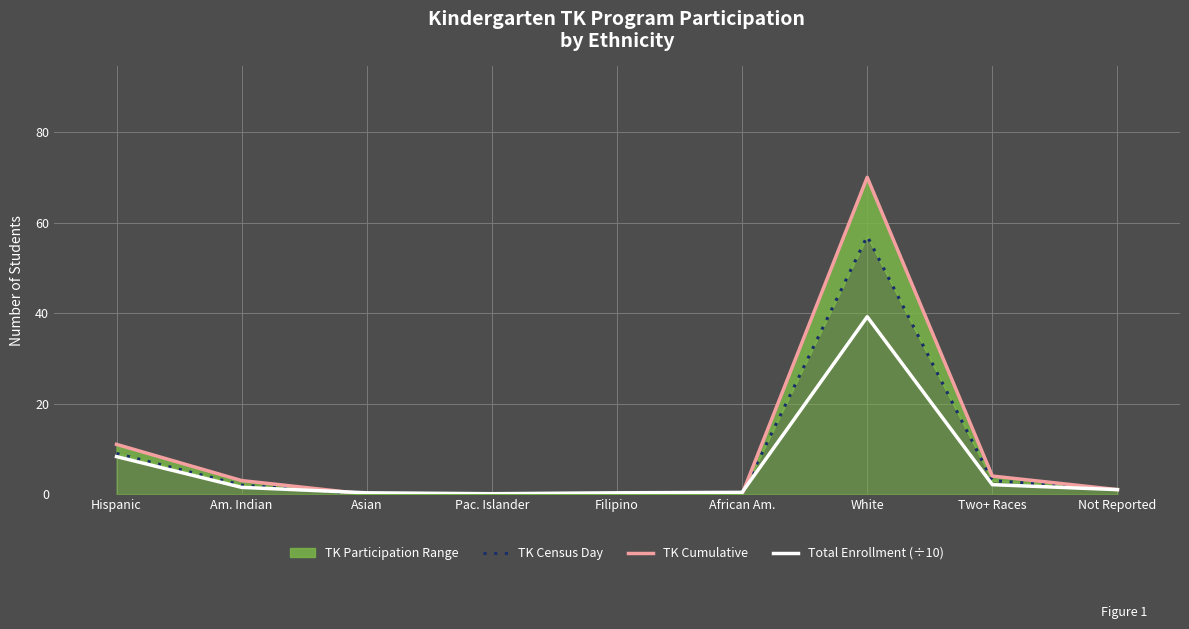

Reading left to right, what are all the values shown in this chart?

TK Census Day: 9.0	2.0	0.0	0.0	0.0	0.0	57.0	3.0	1.0
TK Cumulative: 11.0	3.0	0.0	0.0	0.0	0.0	70.0	4.0	1.0
Total Enrollment (÷10): 8.3	1.5	0.3	0.1	0.3	0.4	39.2	2.1	1.0